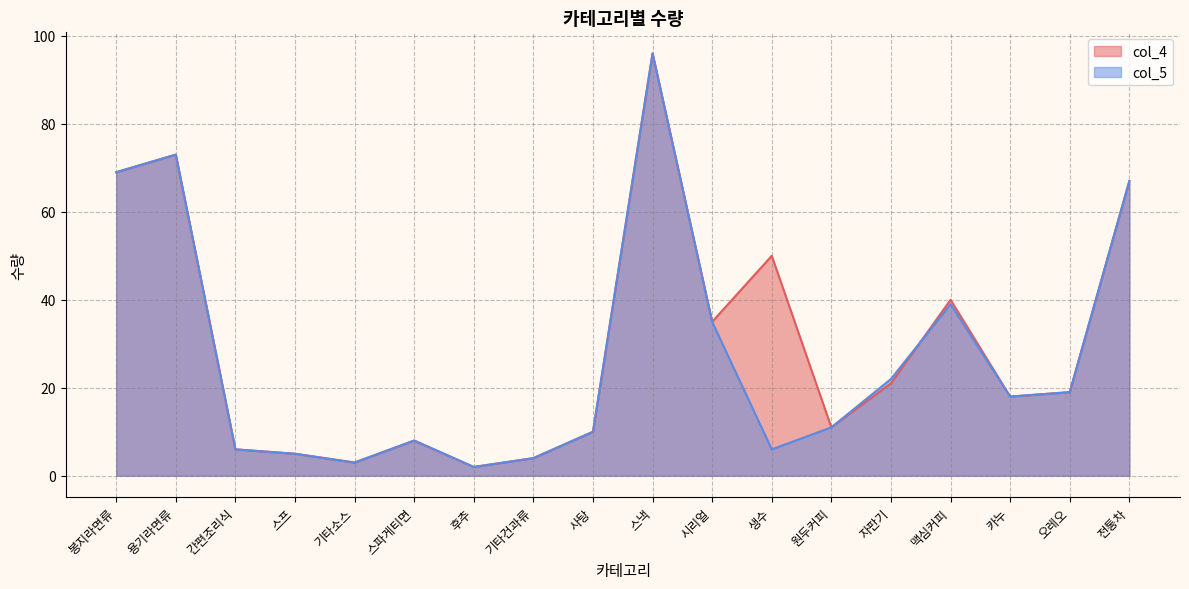

Rank the series by their average value, from lowest to highest.

col_5, col_4